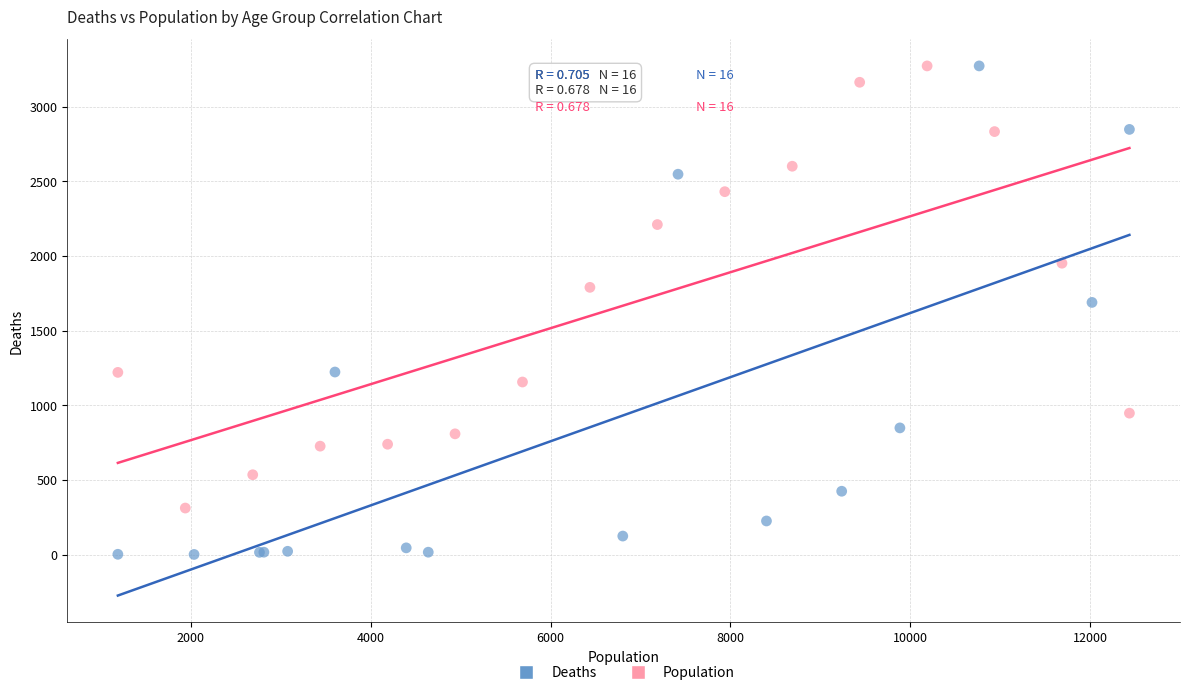

Which series has the largest Y range (max minus min)?

Deaths